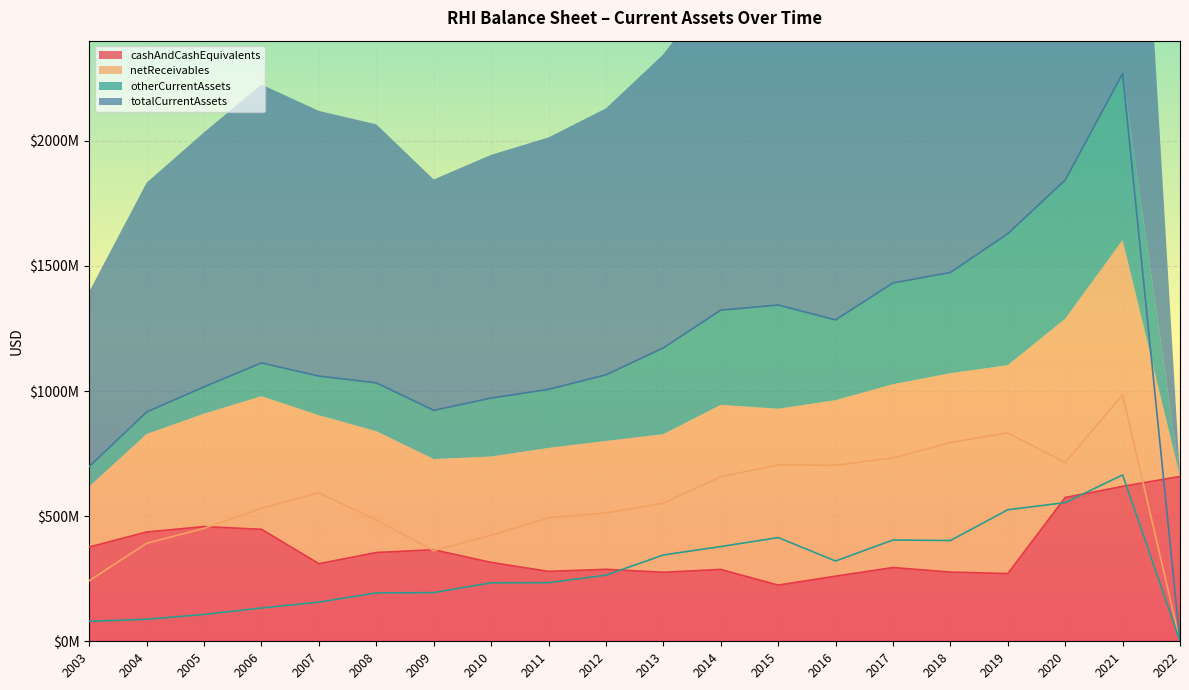

True or false: cashAndCashEquivalents has a value of 436809000 at 2004.

True